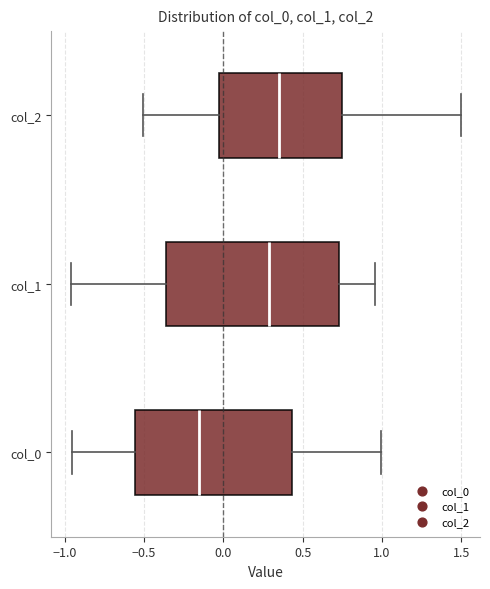

Reading bottom to top, read every box against the x-axis: the position of its median line, the range the box covers, and the ends of its whiskers. The values are not printed on the chart, so give them approximately, as read against the axis.

col_0: median -0.15, box -0.55 to 0.45, whiskers -0.95 to 1.00
col_1: median 0.30, box -0.35 to 0.75, whiskers -0.95 to 0.95
col_2: median 0.35, box 0.00 to 0.75, whiskers -0.50 to 1.50